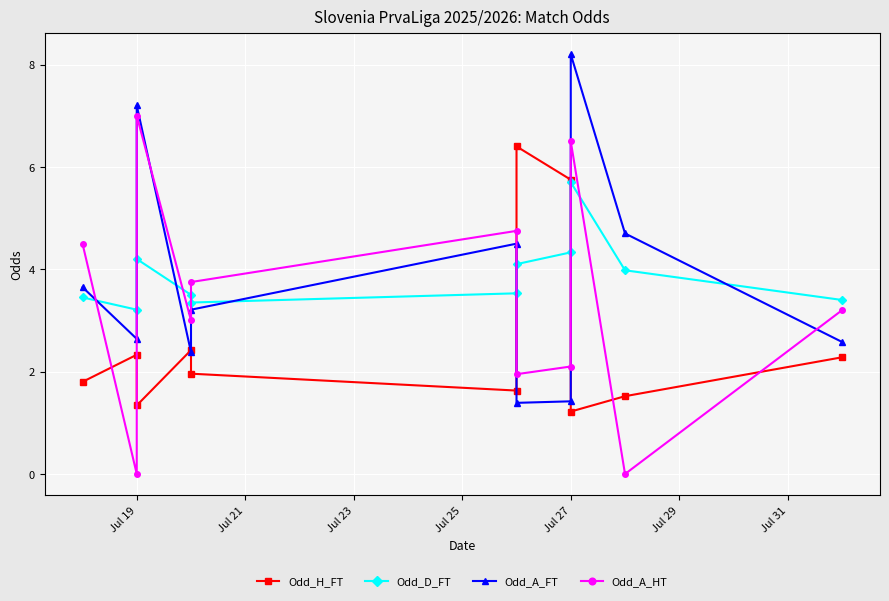

What is the value of the Odd_A_FT point at the 10th from the left?

4.7